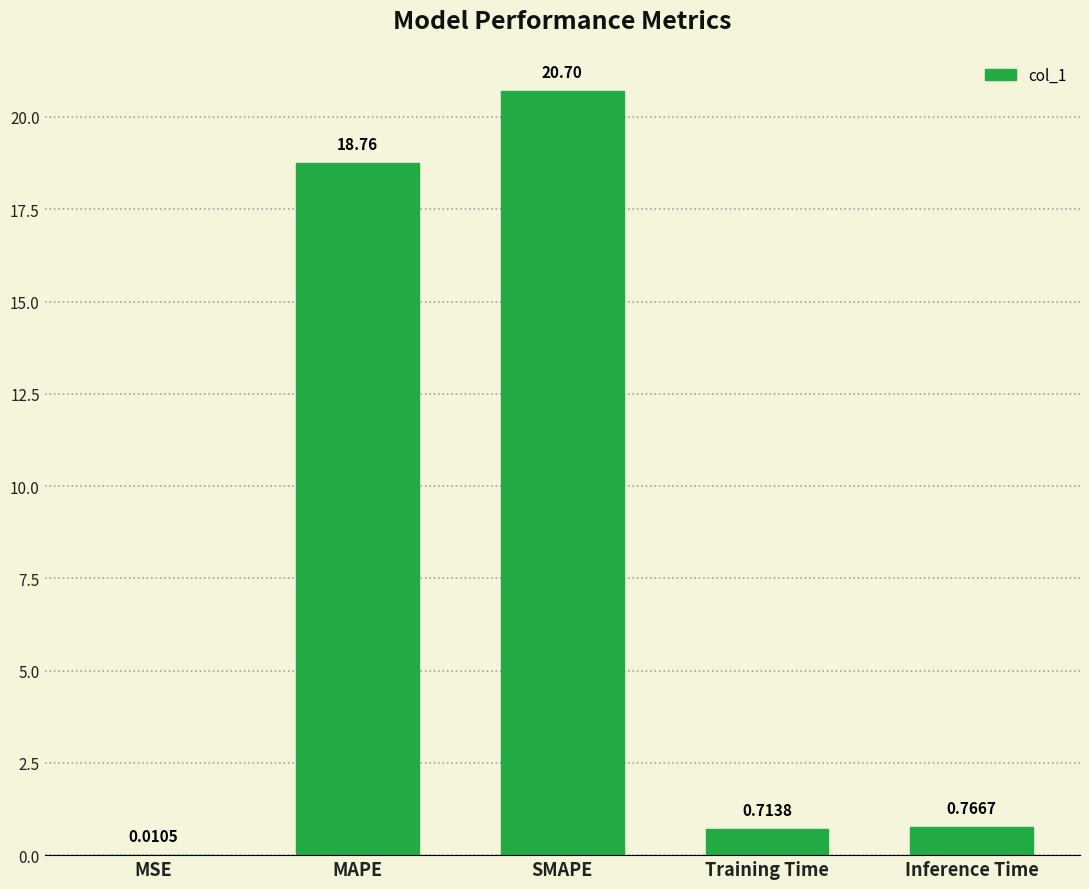

What is the sum of the values at Training Time and MAPE?

19.5